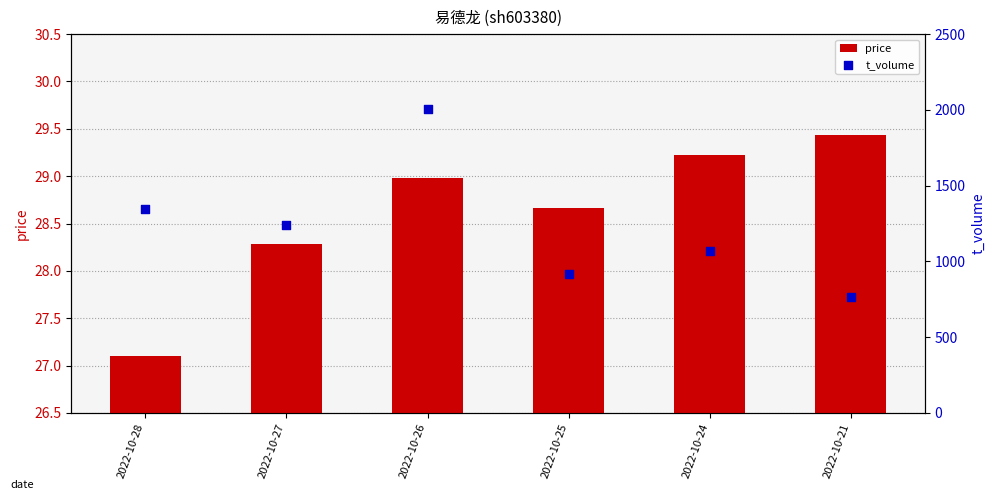

Which series contains the lowest Y value?

price